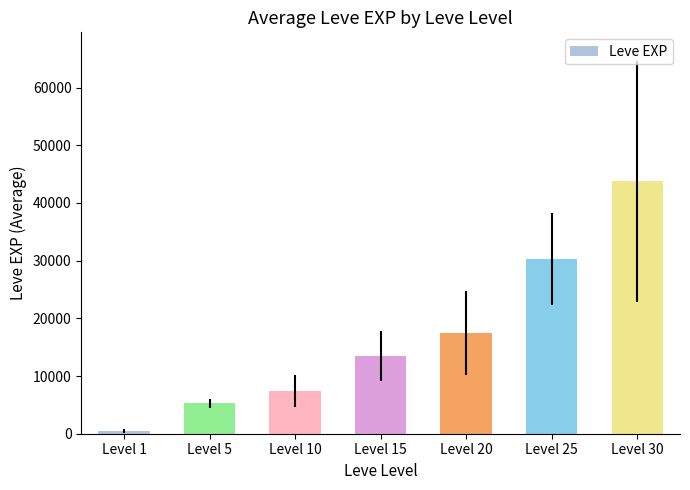

How many bars are there in total?

7